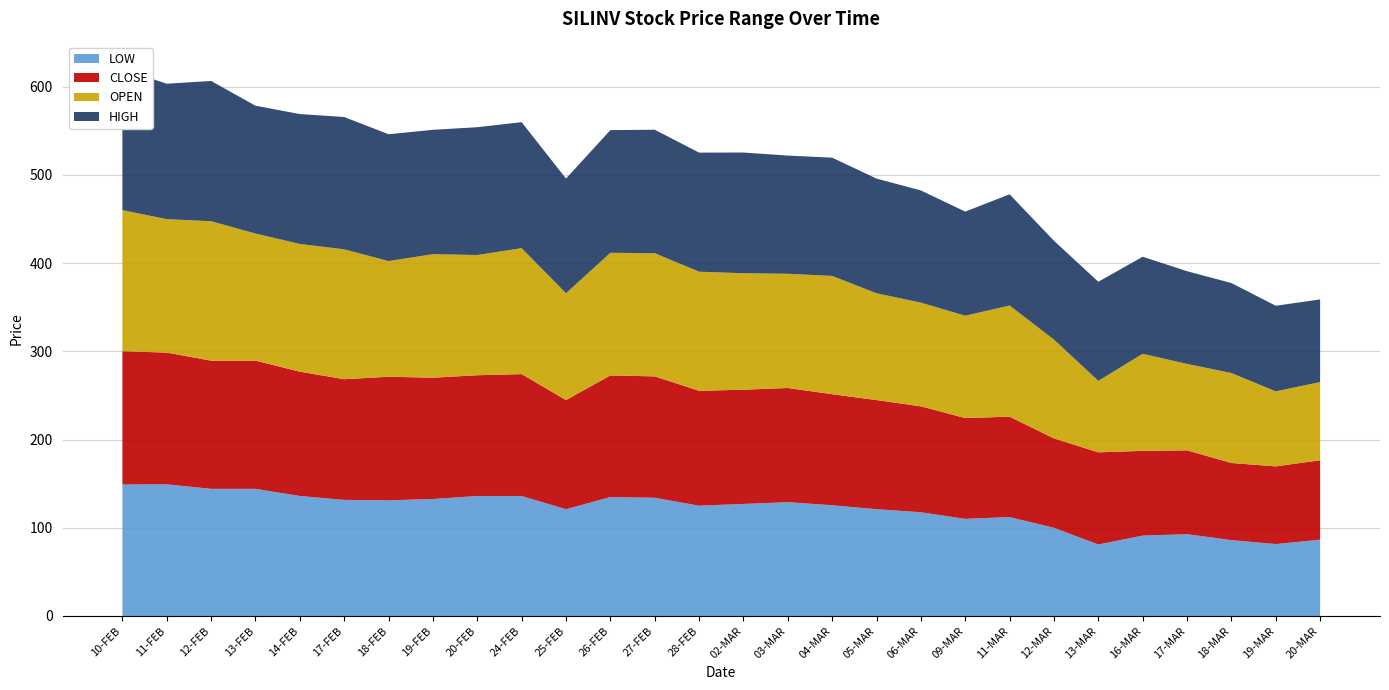

Reading left to right, list all the values displayed in this chart.

LOW: 149.0	149.2	144.1	144.1	136.0	131.6	131.1	132.6	136.0	136.0	121.0	134.8	134.0	125.0	127.0	129.0	125.5	121.0	117.5	110.1	112.1	100.0	81.0	91.1	92.7	86.0	81.5	86.5
CLOSE: 151.1	149.2	145.3	145.3	140.9	136.8	140.1	137.4	136.8	138.2	123.7	137.9	137.6	130.2	129.4	129.4	125.8	123.7	120.0	114.2	113.8	101.3	104.4	96.0	95.0	87.4	88.0	90.0
OPEN: 159.9	151.2	158.0	144.1	144.8	147.2	131.1	140.0	136.2	142.8	121.0	139.0	139.6	134.9	132.0	129.4	134.1	121.0	117.5	116.0	126.0	112.0	81.0	110.0	98.0	102.0	85.0	88.6
HIGH: 159.9	153.5	158.9	144.8	147.2	149.9	143.7	140.9	144.8	142.8	129.9	139.0	139.9	134.9	136.8	133.9	134.1	129.9	127.2	118.0	126.0	112.0	112.3	110.0	105.0	102.0	97.0	93.7